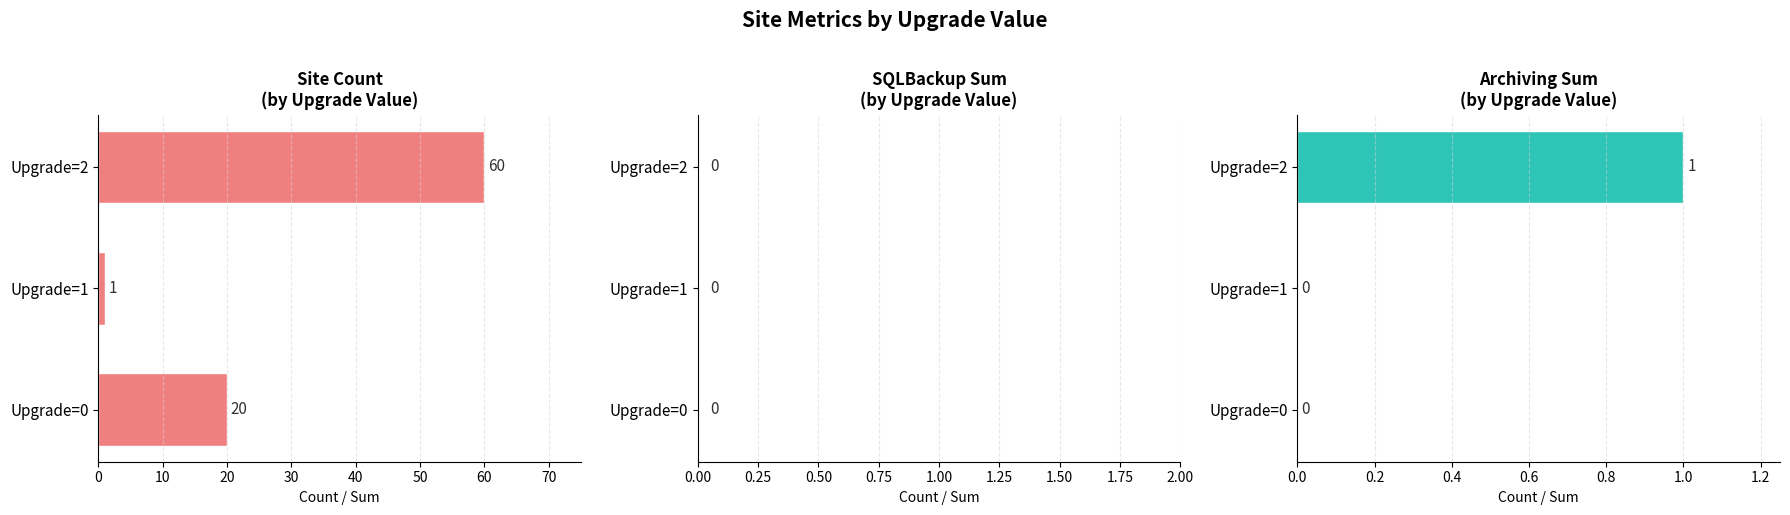

What is the difference between the highest and lowest values at Archiving_sum?

1